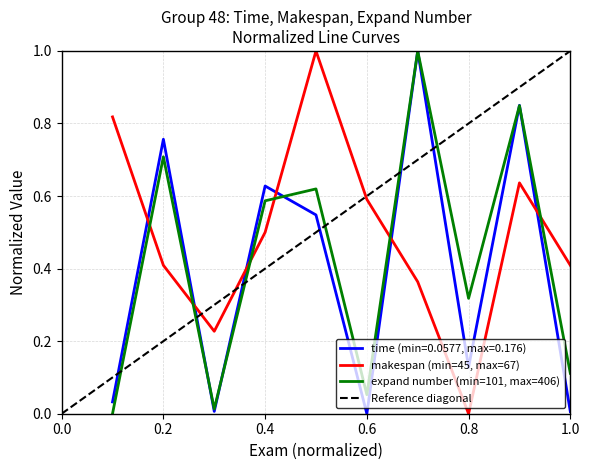

How many values in the time series exceed 0?

9